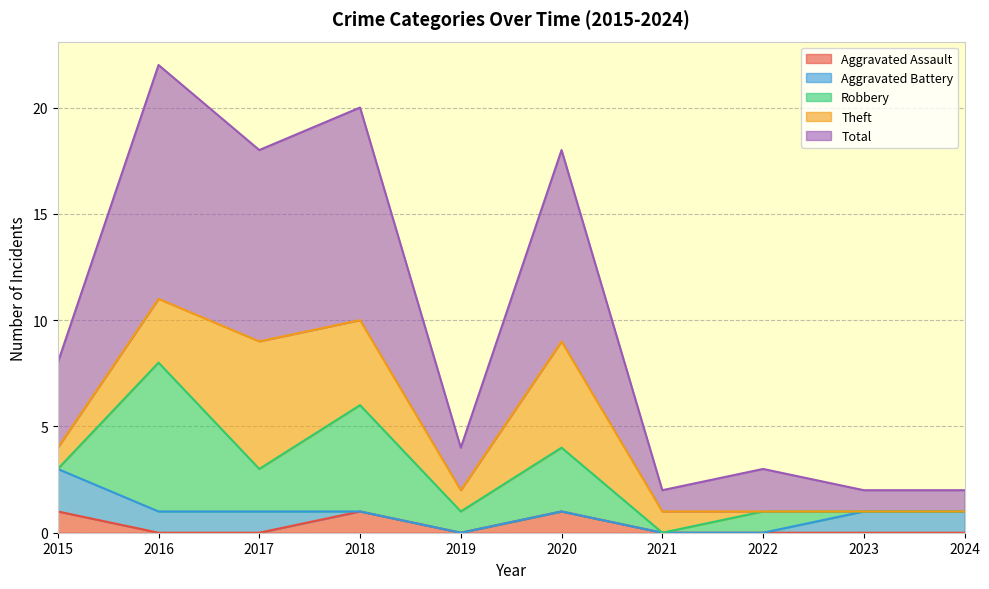

Where is the first local minimum for Aggravated Assault?

2019